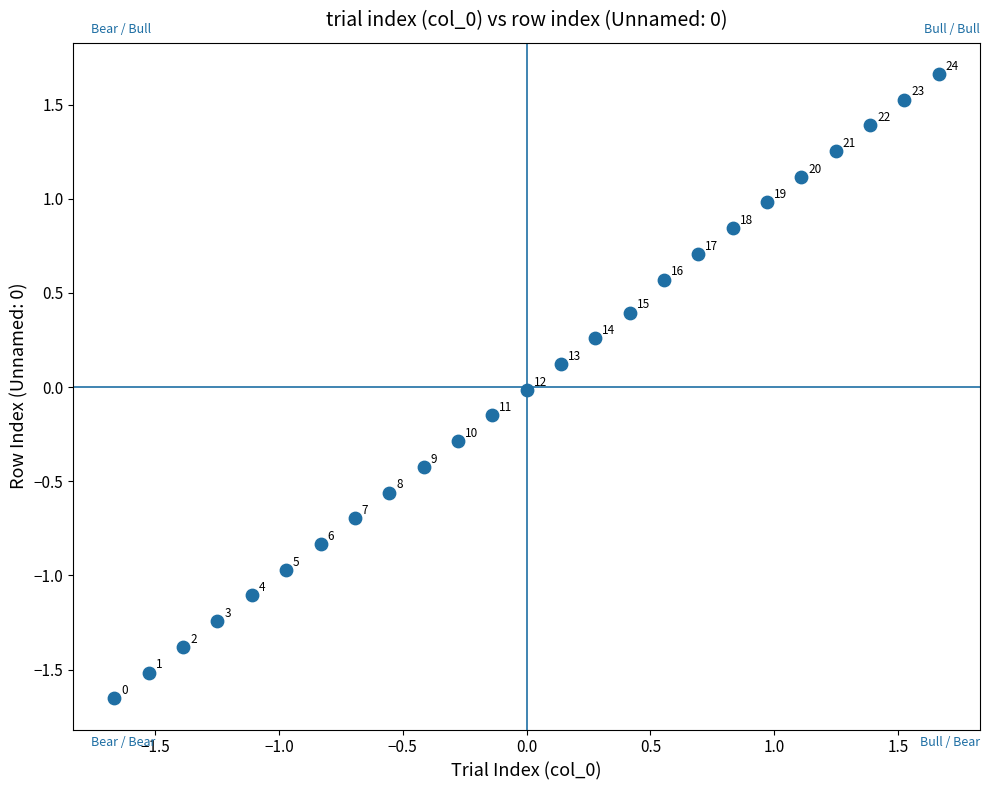

What is the range of Y values (max minus min)?

3.3